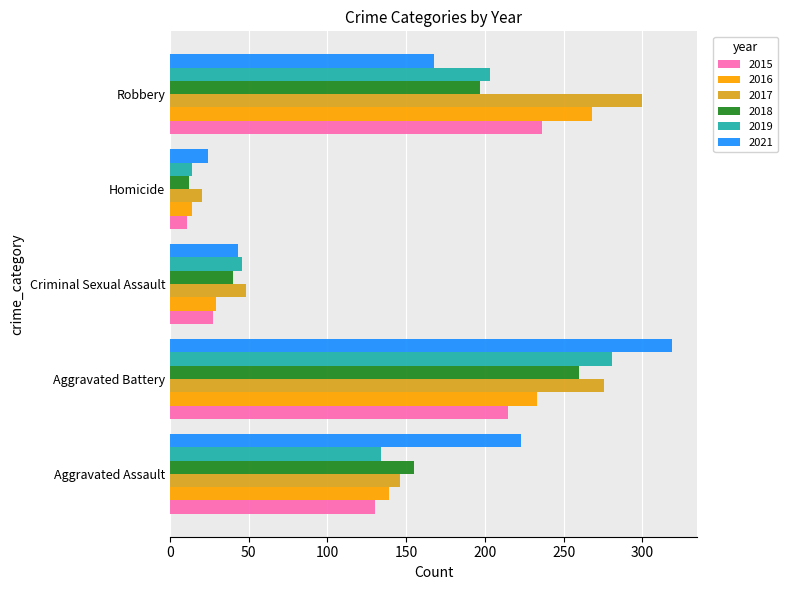

What is the approximate value of 2016 at Criminal Sexual Assault?

29